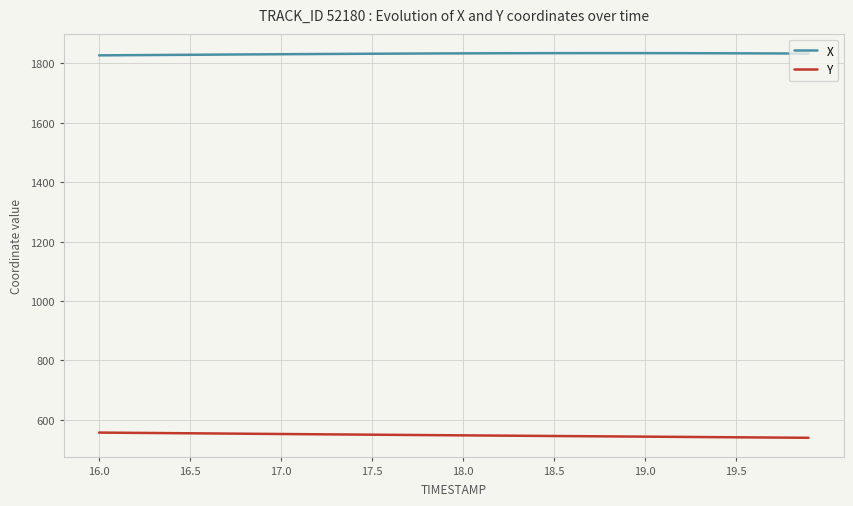

What is the minimum value shown in the chart?

539.2